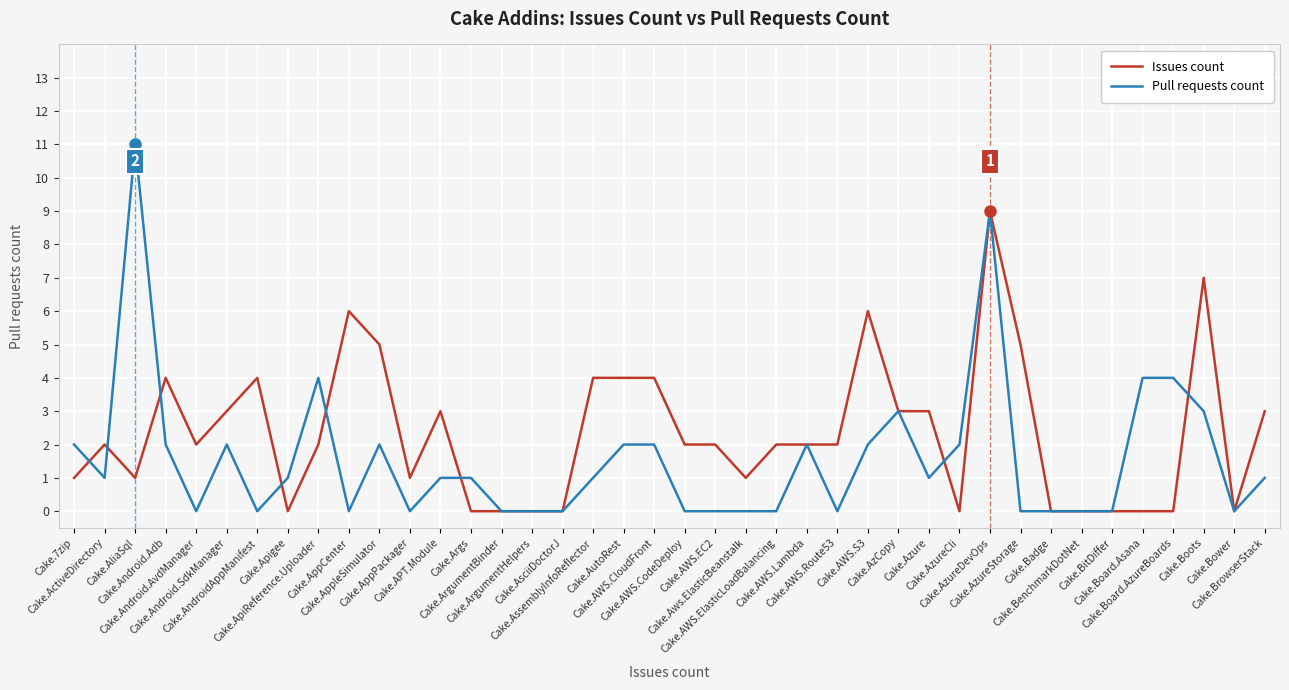

Which category has the highest value across all series?

Cake.AliaSql